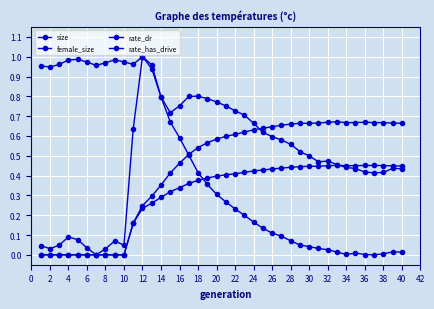

How many distinct data groups are displayed?

4